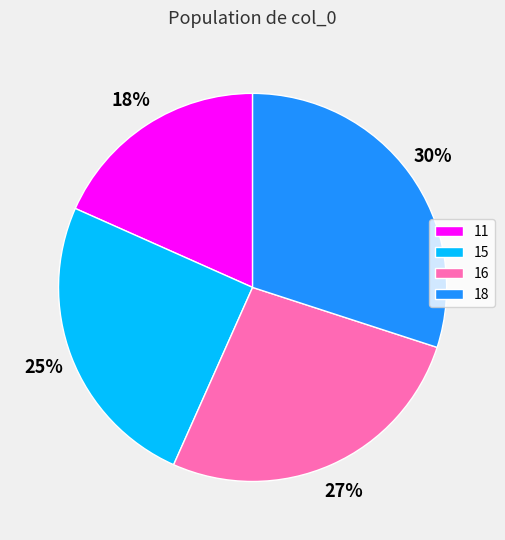

True or false: 16 accounts for 12% of the total.

False